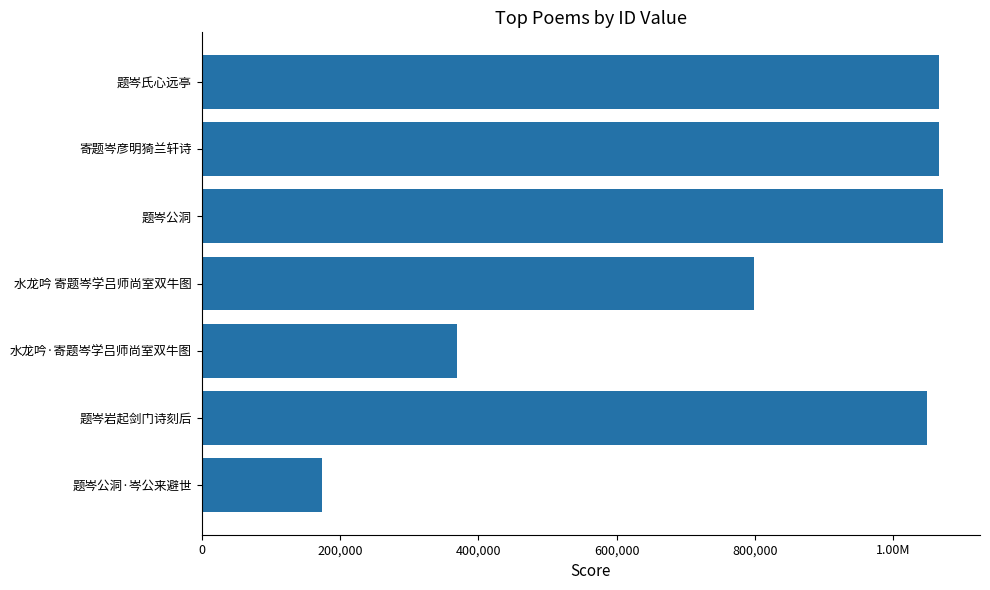

What is the greatest value displayed?

1072101